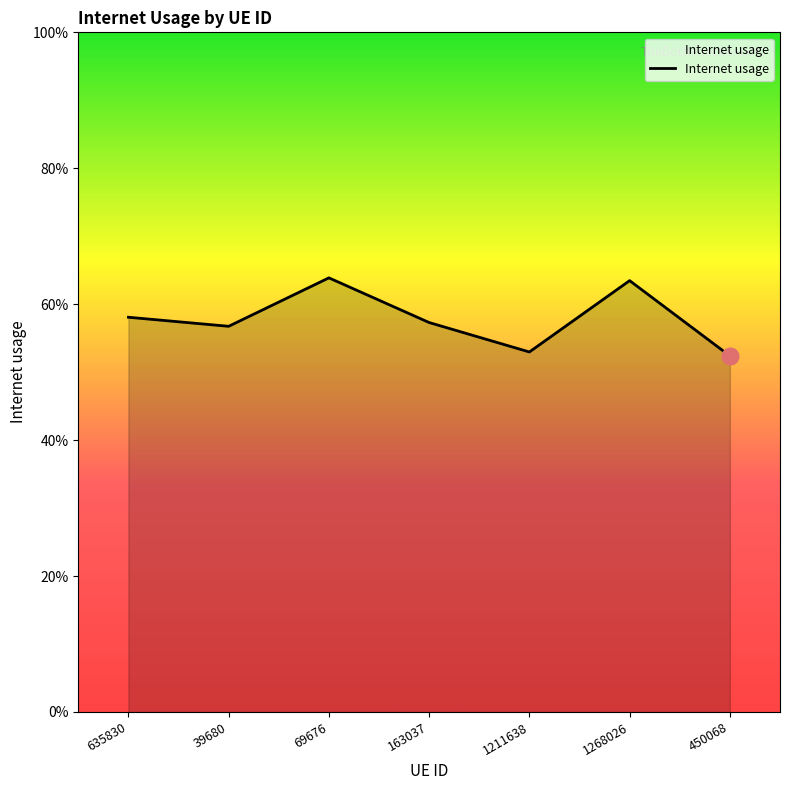

The value at 39680 is 0.6. True or false?

True